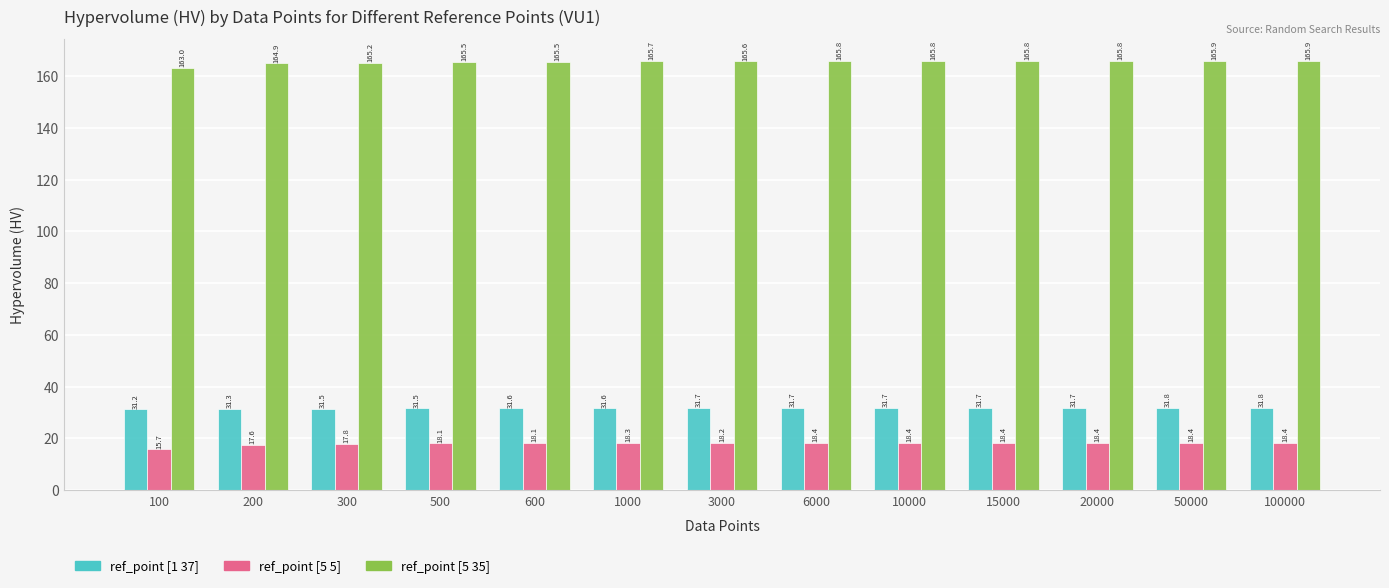

What is the sum of all ref_point [1 37] values?

410.8